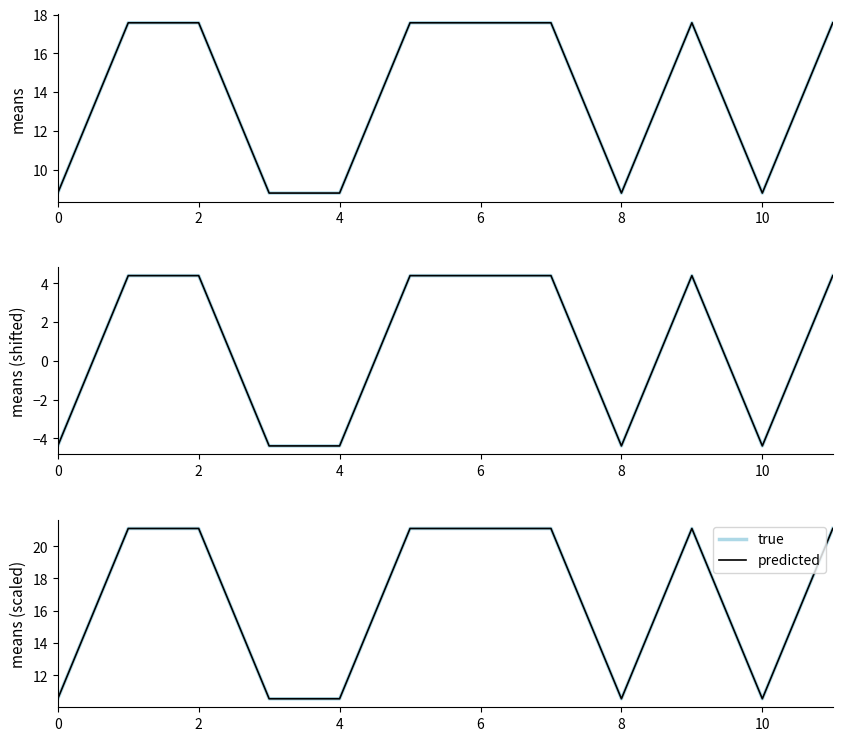

What is the smallest value displayed?

10.5